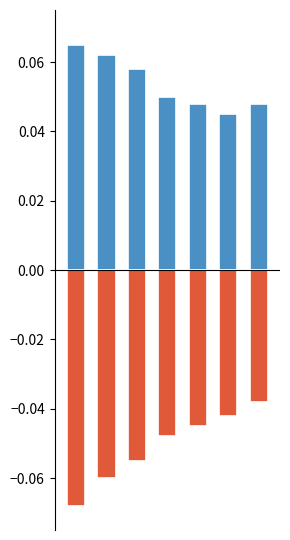

List the series in order of their peak value, lowest first.

negative, positive